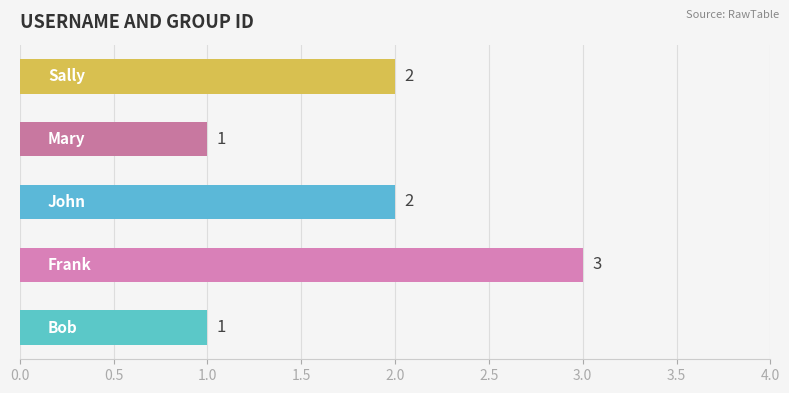

What is the greatest value displayed?

3